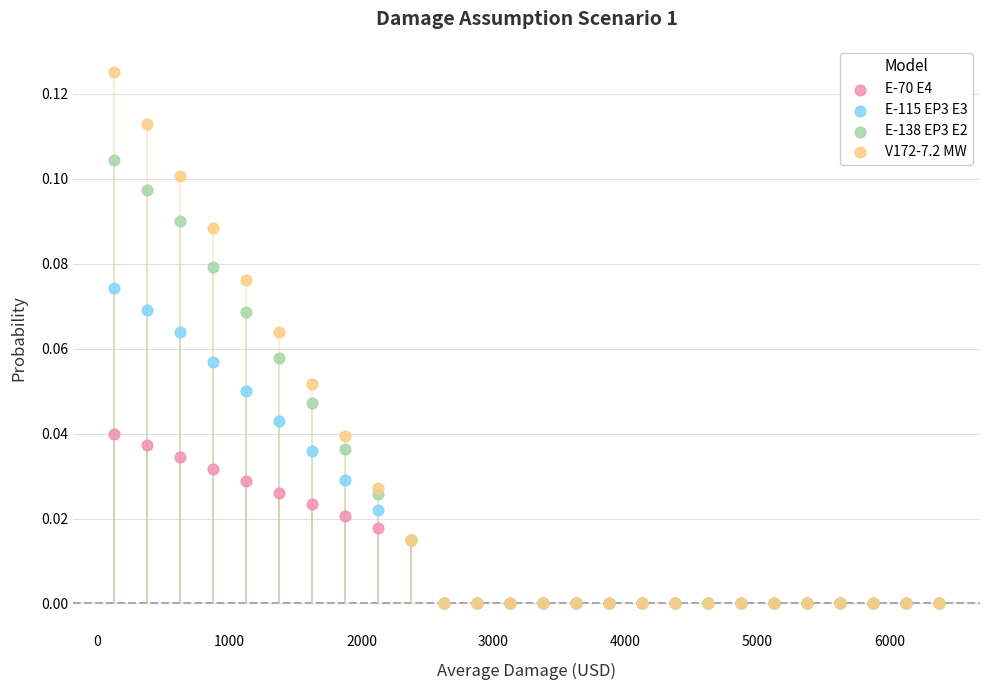

Which series reaches the maximum Y coordinate?

V172-7.2 MW